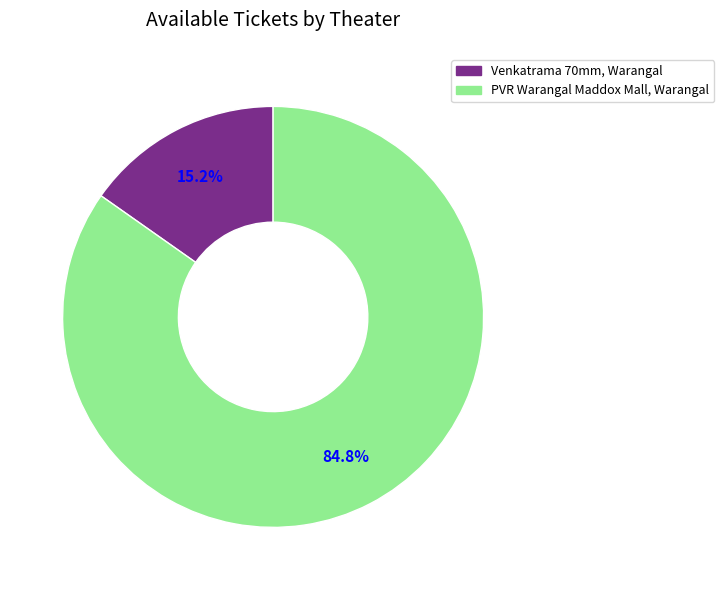

How many slices are in this pie chart?

2